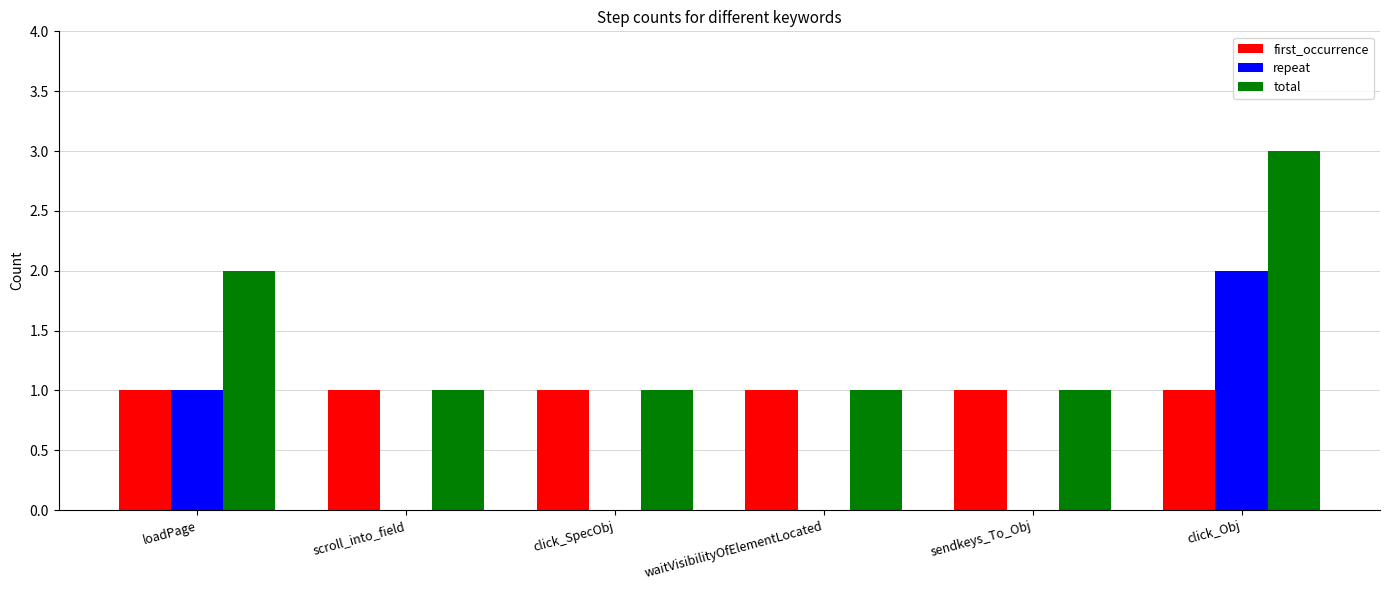

The value of repeat at scroll_into_field is 1. True or false?

False